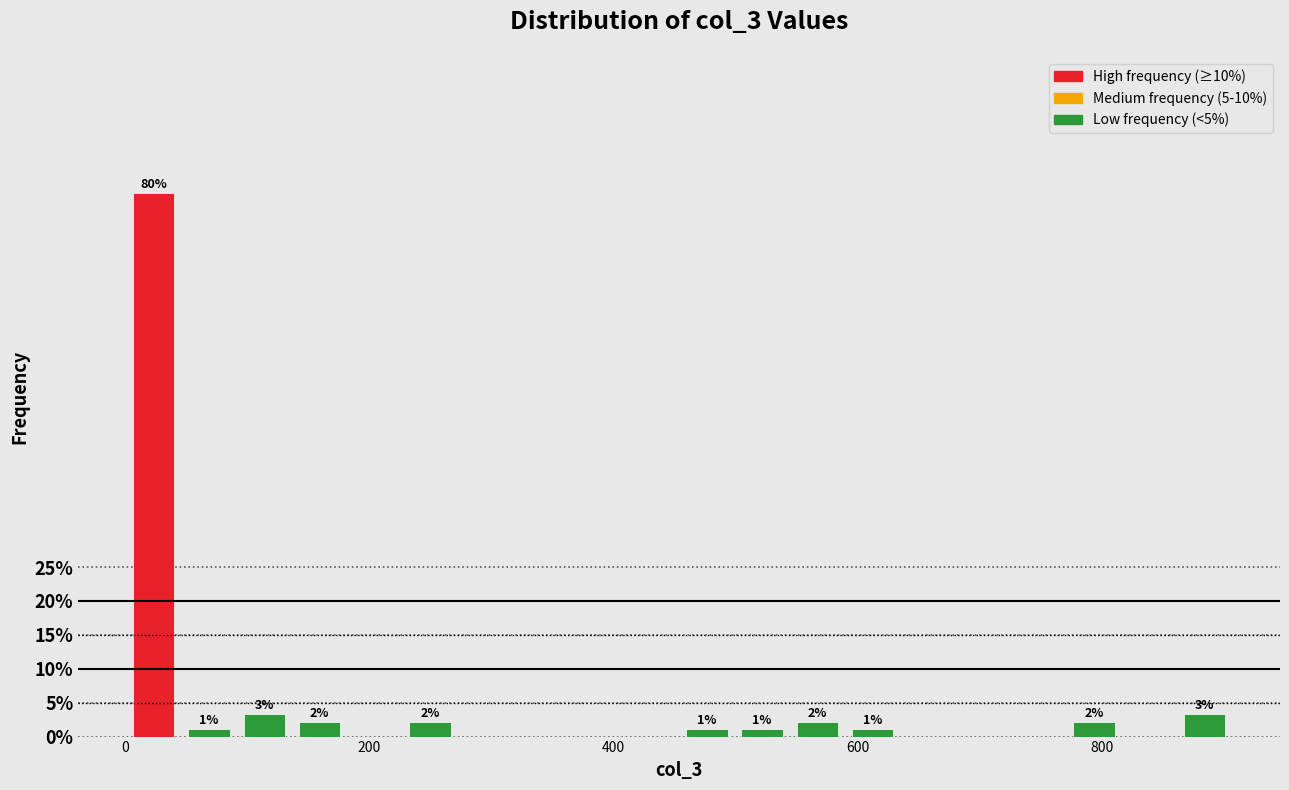

Around what value on the x-axis is the tallest bar? Give the approximate position of its centre, as read against the axis.

20